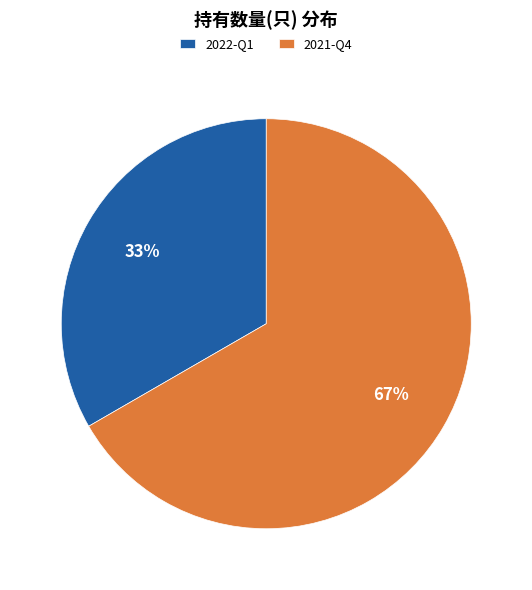

To the nearest percent, what percentage of the pie is 2021-Q4?

67%